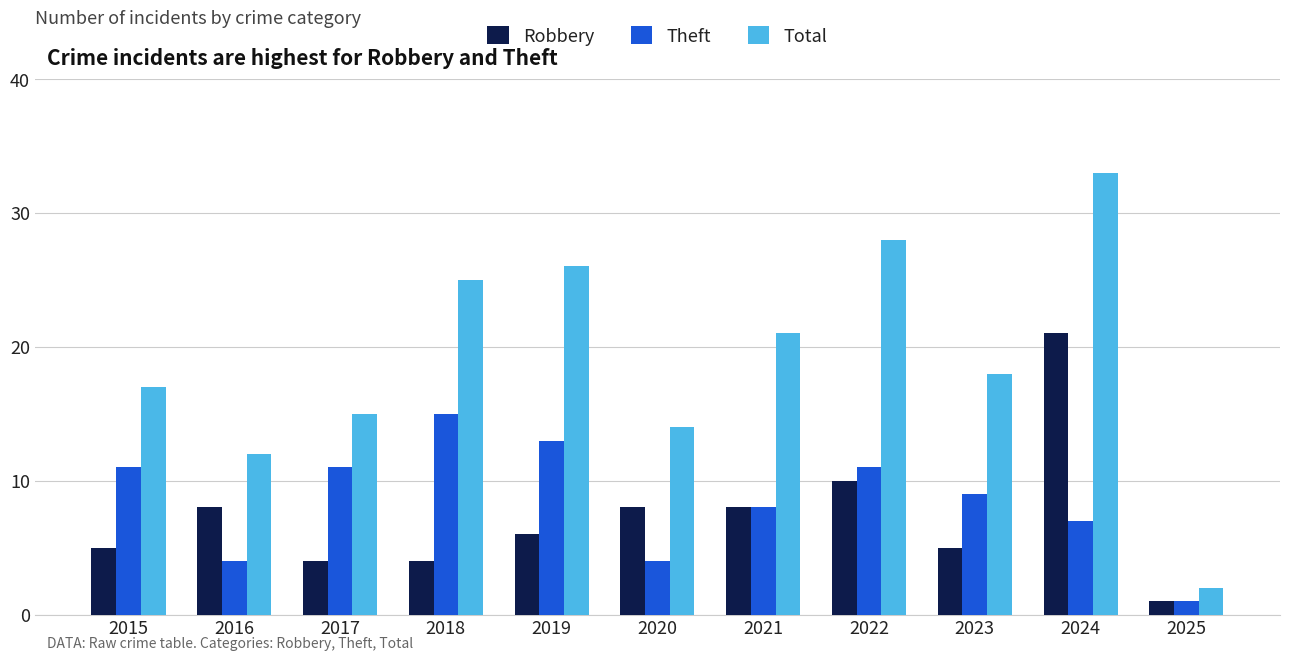

At which category is the sum across all series the highest?

2024